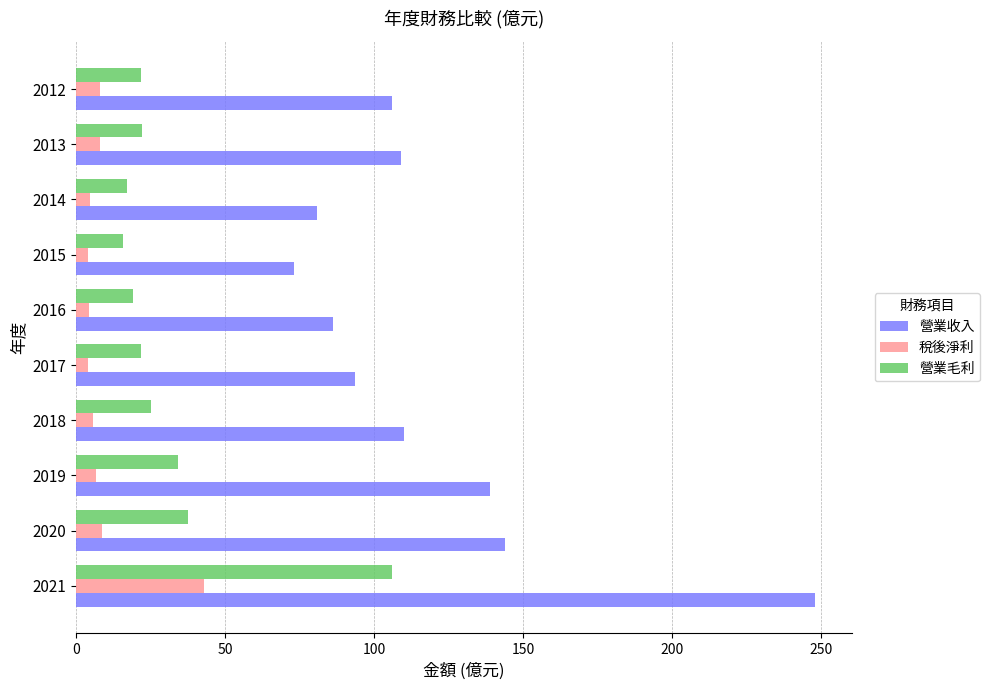

At which category is the sum across all series the highest?

2021